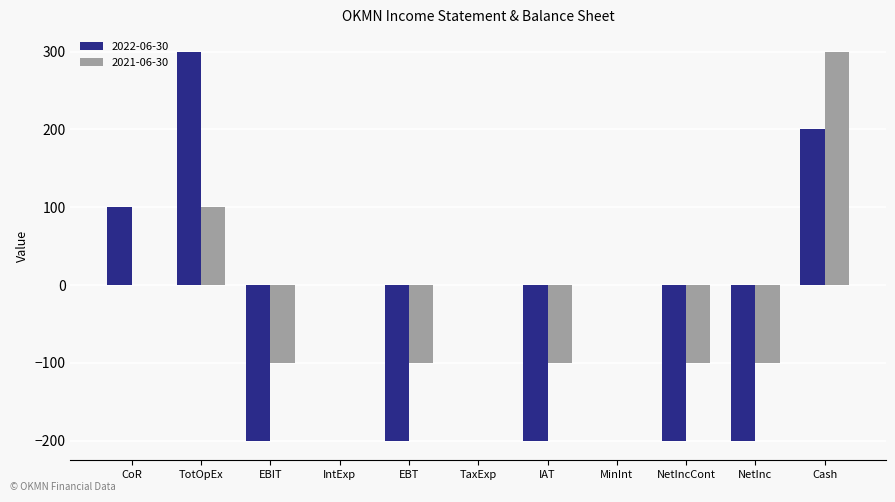

Reading left to right, extract all data points from this chart.

2022-06-30: CoR=100	TotOpEx=300	EBIT=-200	IntExp=0	EBT=-200	TaxExp=0	IAT=-200	MinInt=0	NetIncCont=-200	NetInc=-200	Cash=200
2021-06-30: CoR=0	TotOpEx=100	EBIT=-100	IntExp=0	EBT=-100	TaxExp=0	IAT=-100	MinInt=0	NetIncCont=-100	NetInc=-100	Cash=300